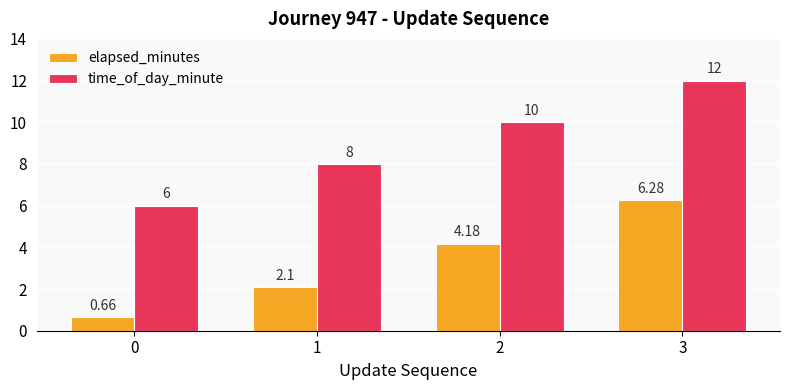

Is the value of elapsed_minutes at 0 greater than the value of time_of_day_minute at 3?

No